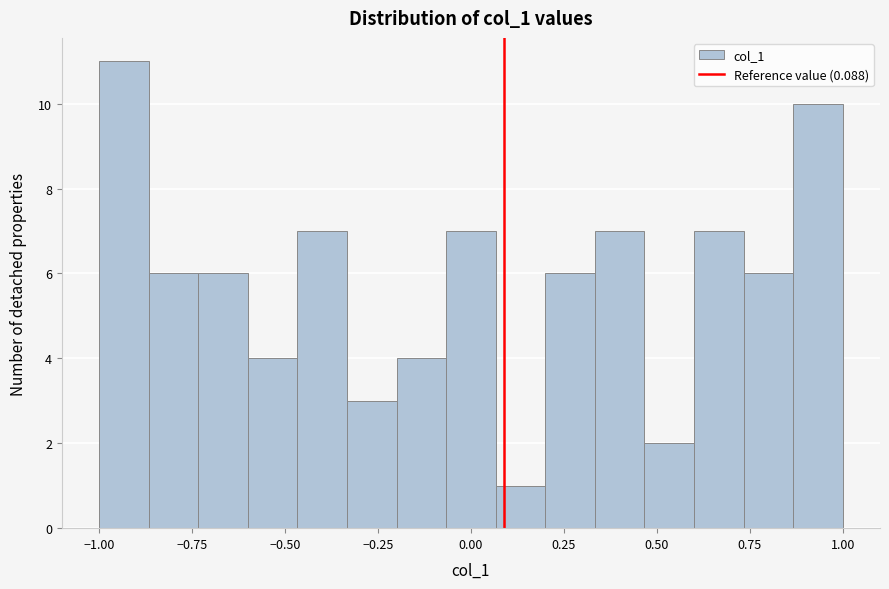

Around what value on the x-axis is the tallest bar? Give the approximate position of its centre, as read against the axis.

-0.95